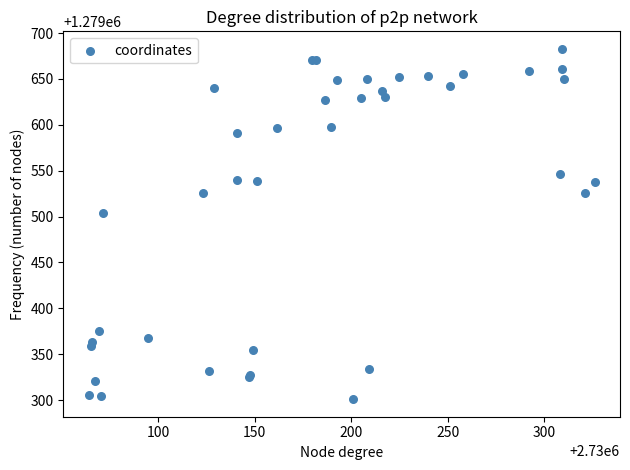

What Y value in the scatter plot is closest to 1279491?

1279504.1